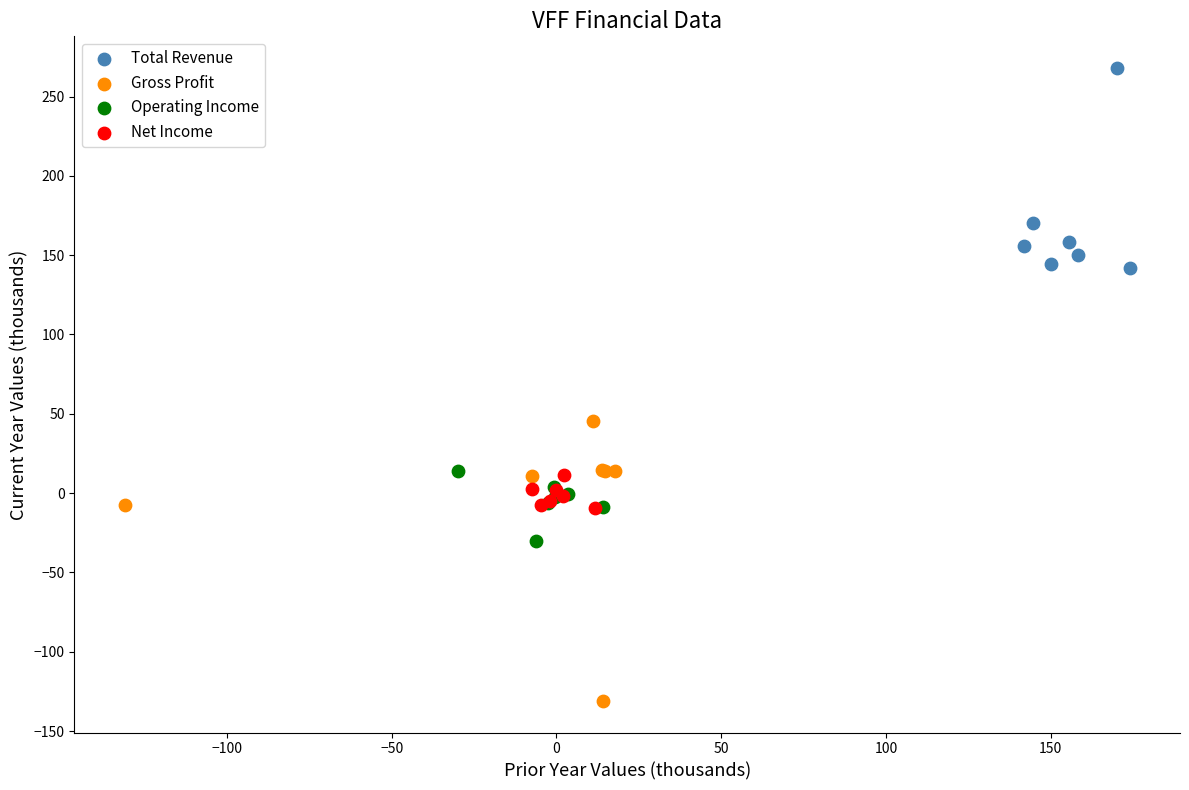

Which series reaches the minimum Y coordinate?

Gross Profit